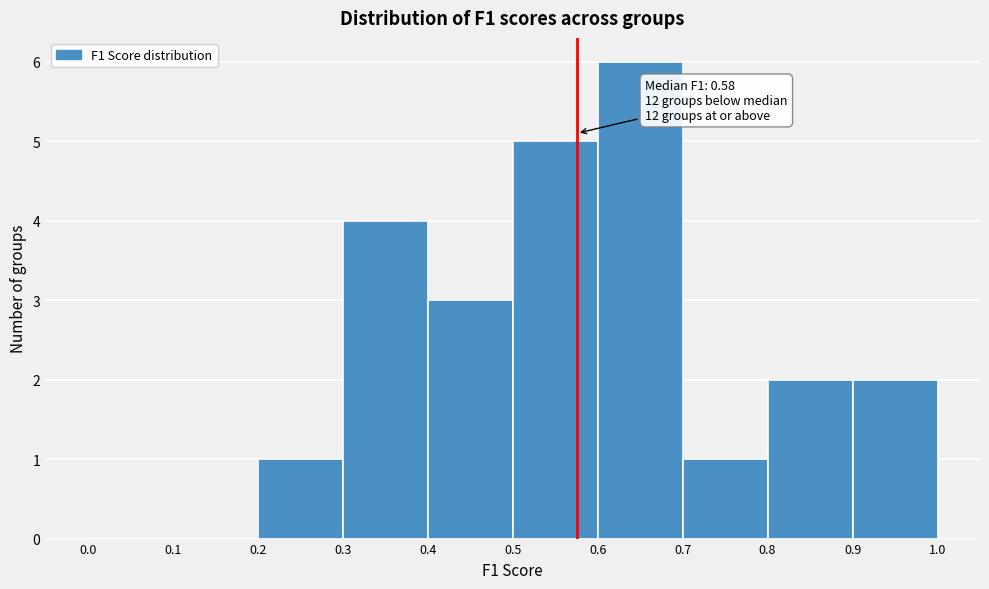

Over which range of the x-axis is the bar tallest?

0.6 to 0.7